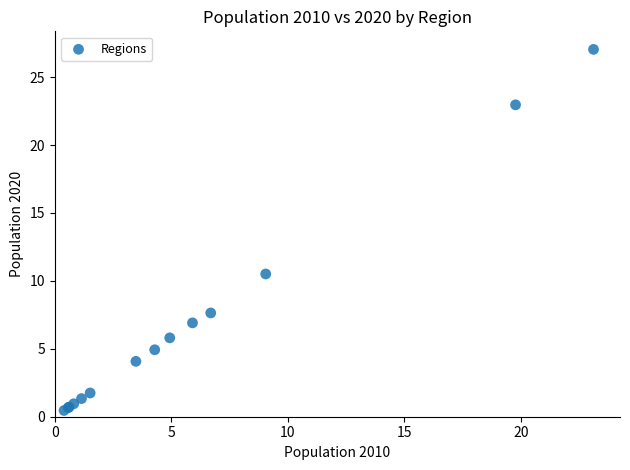

What Y value in the scatter plot is closest to 13?

10.5